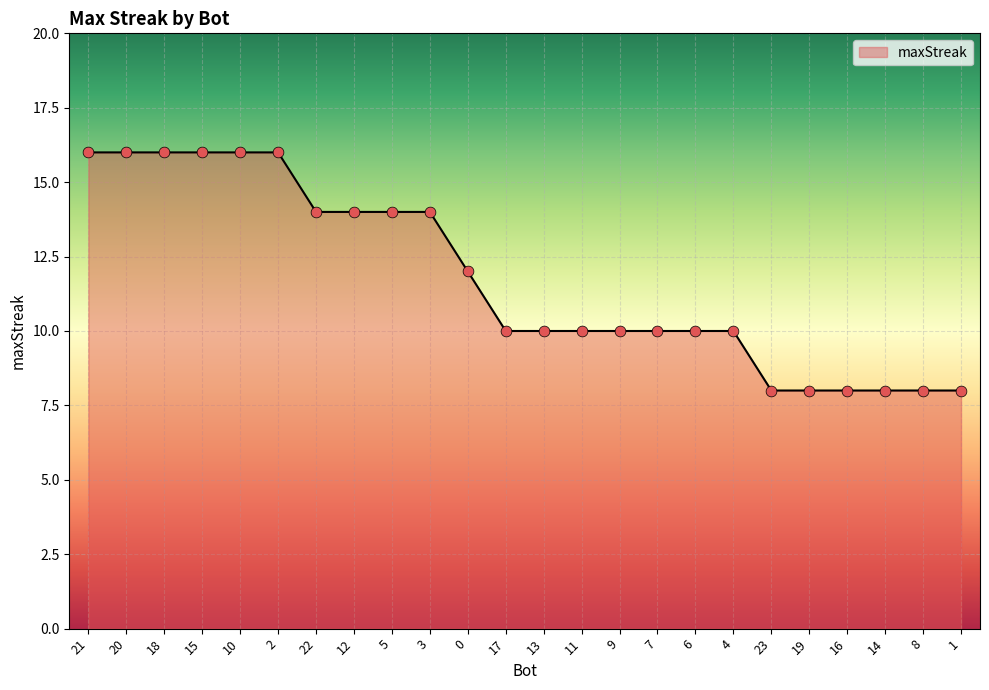

What is the change in value from 10 to 8?

-8